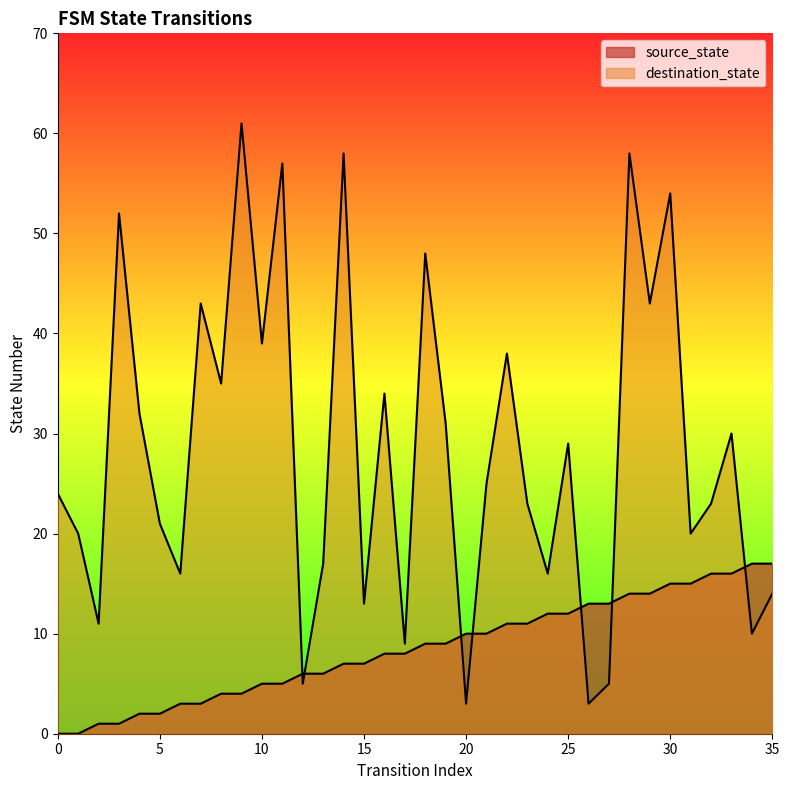

List the labels in order of source_state value, largest first.

34, 35, 32, 33, 30, 31, 28, 29, 26, 27, 24, 25, 22, 23, 20, 21, 18, 19, 16, 17, 14, 15, 12, 13, 10, 11, 8, 9, 6, 7, 4, 5, 2, 3, 0, 1